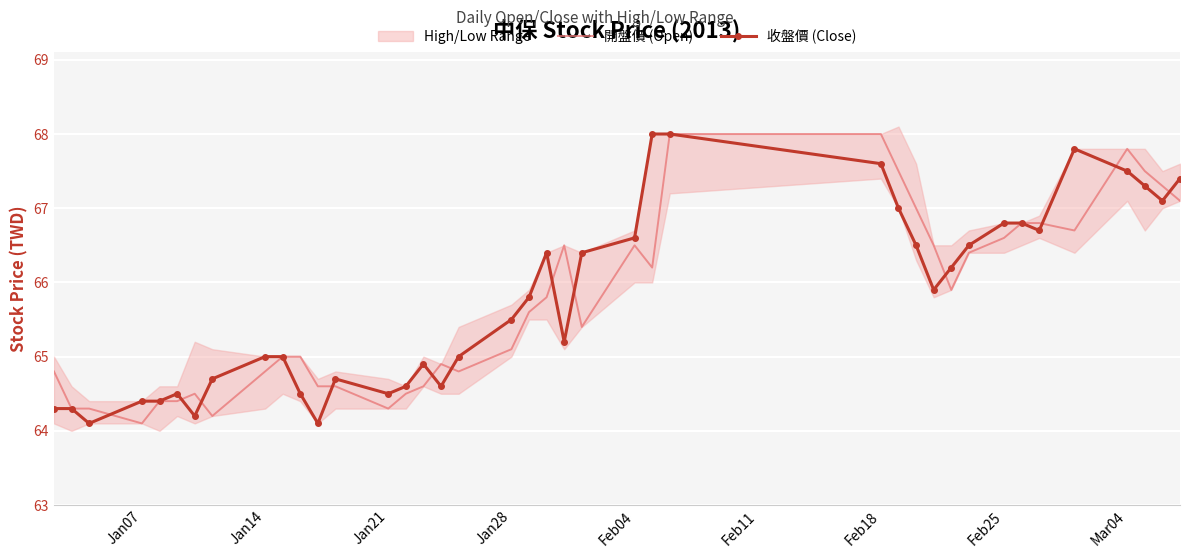

True or false: 收盤價 (Close) has a value of 67.5 at Mar04.

True